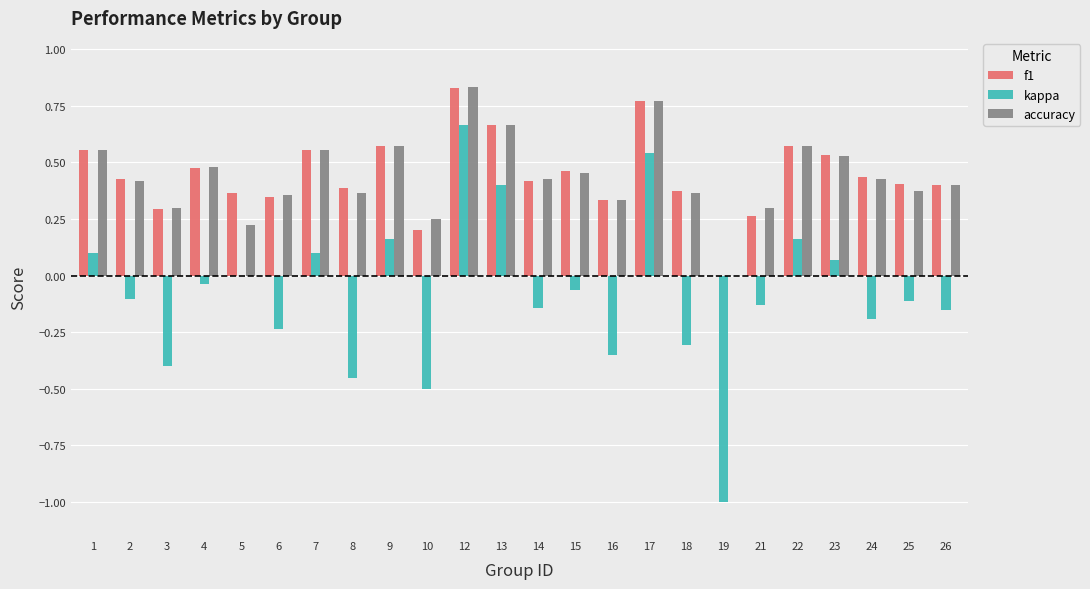

What is the sum of all accuracy values?

10.5